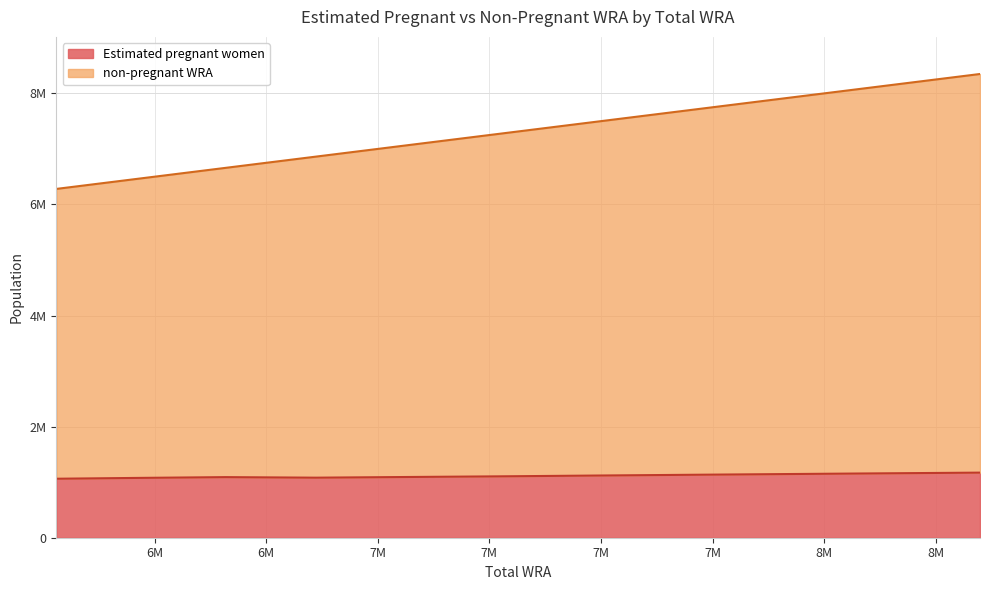

Which has a higher value, 8129000 or 7694000?

8129000